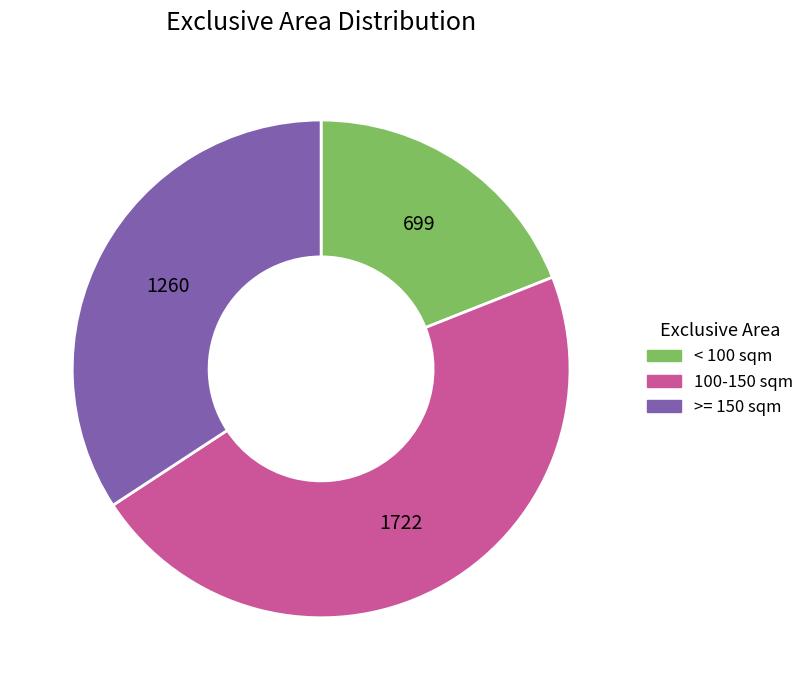

Between 100-150 sqm and < 100 sqm, which is larger?

100-150 sqm